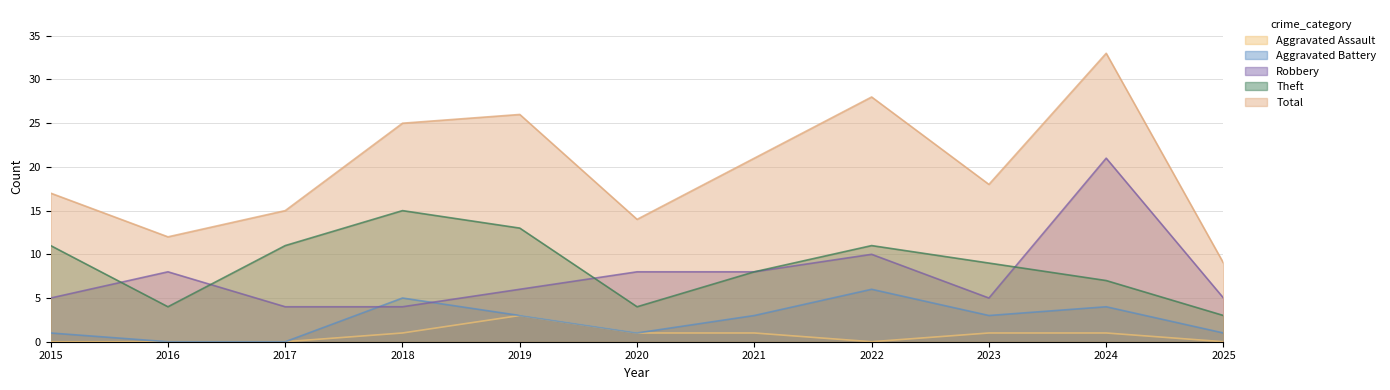

True or false: Aggravated Assault has a value of 1 at 2020.

True